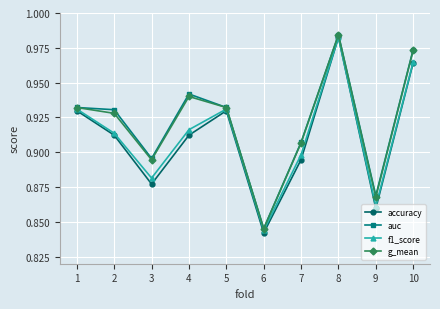

Which category has the lowest value across all series?

6